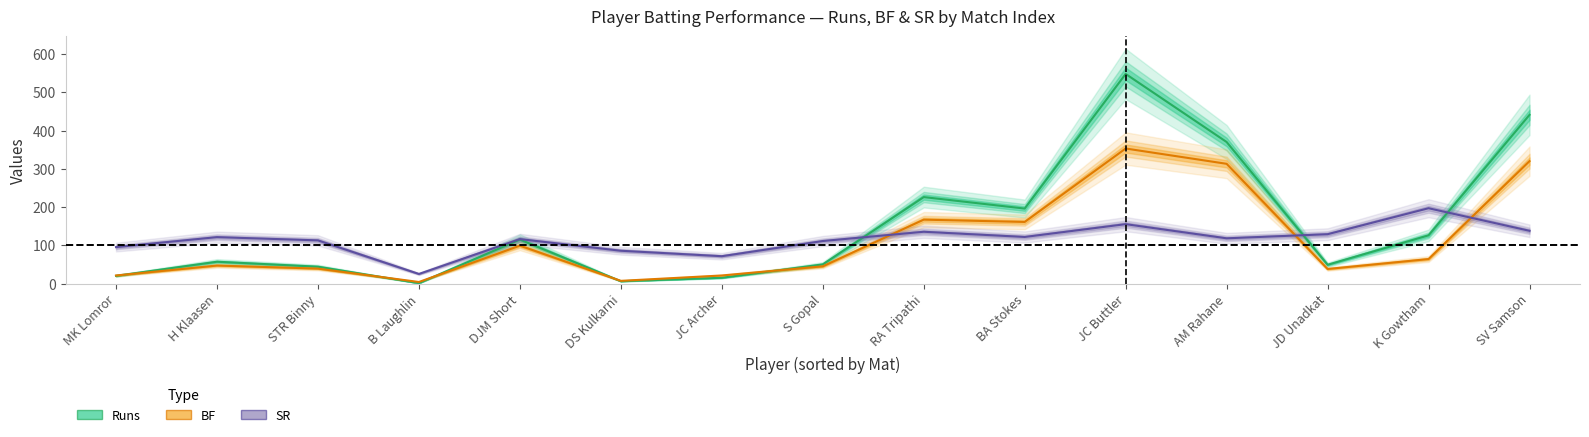

How many series are shown in this chart?

3